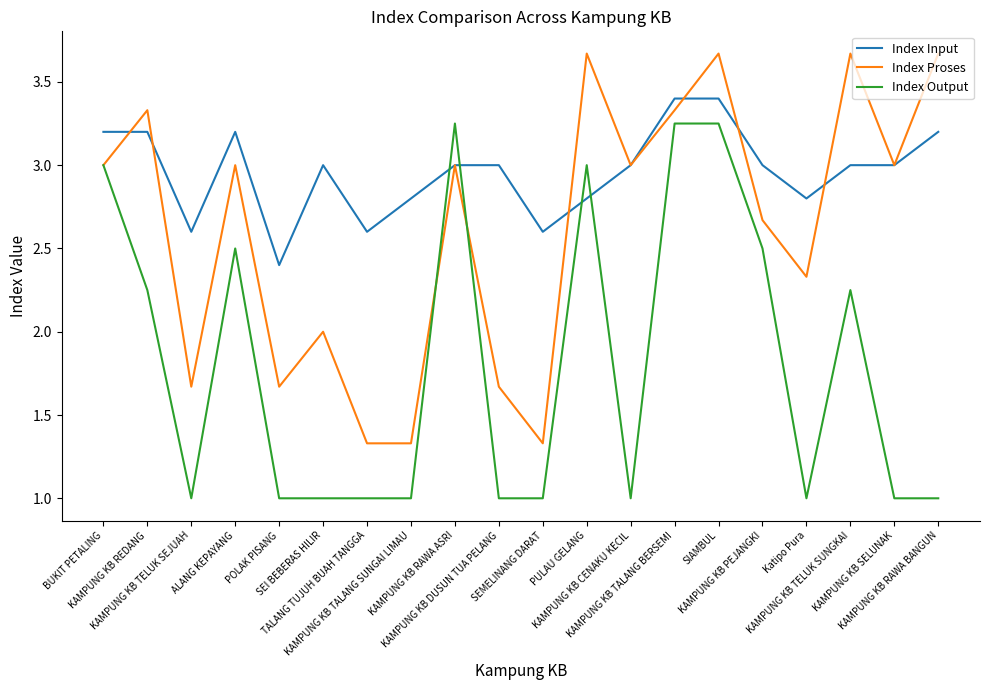

Count the number of data series in this chart.

3